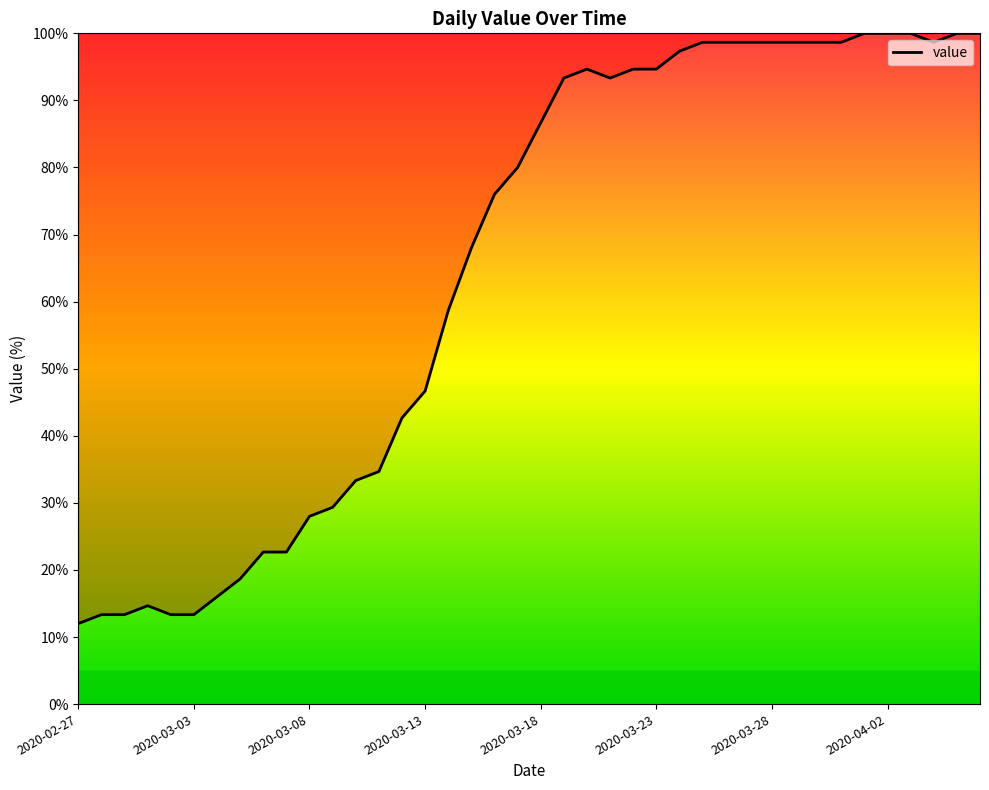

What is the smallest value displayed?

12.0